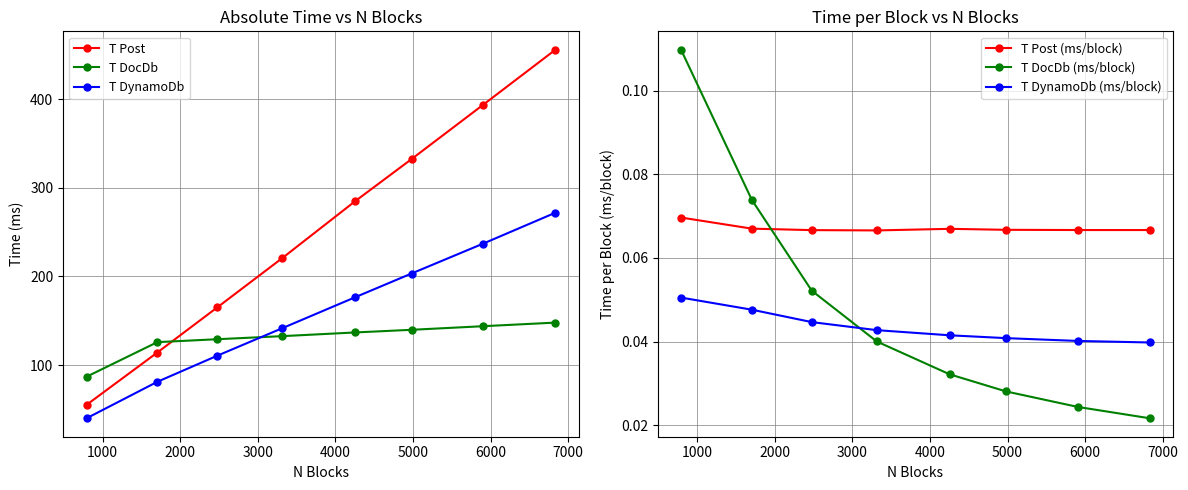

Reading left to right, what are all the values shown in this chart?

T Post: 55.1	114.2	165.0	220.7	284.9	332.3	393.8	455.7
T DocDb: 86.8	125.9	129.2	132.6	136.8	139.8	143.9	147.9
T DynamoDb: 40.0	81.1	110.5	141.6	176.5	203.3	237.1	271.9
T Post (ms/block): 0.1	0.1	0.1	0.1	0.1	0.1	0.1	0.1
T DocDb (ms/block): 0.1	0.1	0.1	0.0	0.0	0.0	0.0	0.0
T DynamoDb (ms/block): 0.1	0.0	0.0	0.0	0.0	0.0	0.0	0.0